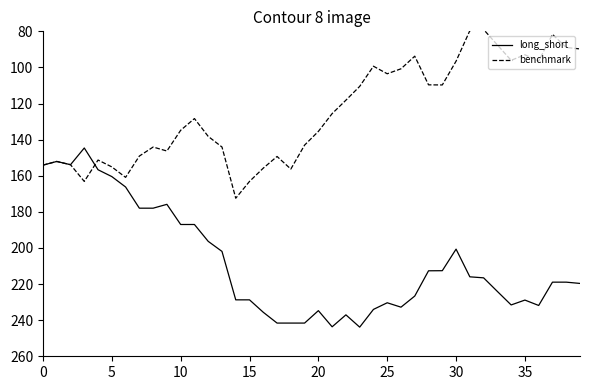

What is the lowest value of the long_short series?

144.6